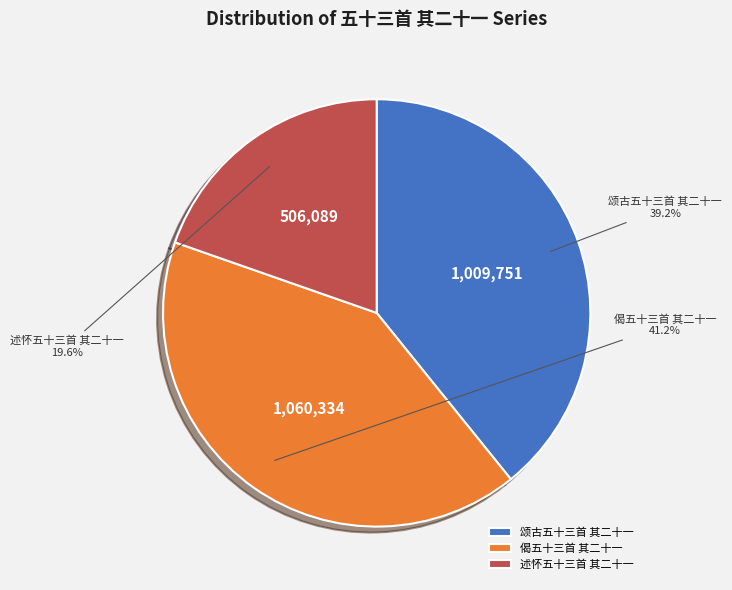

To the nearest percent, what is the combined percentage of 颂古五十三首 其二十一 and 述怀五十三首 其二十一?

59%